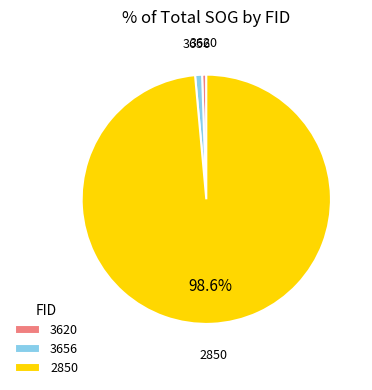

The 3656 slice represents 1% of the pie. True or false?

True